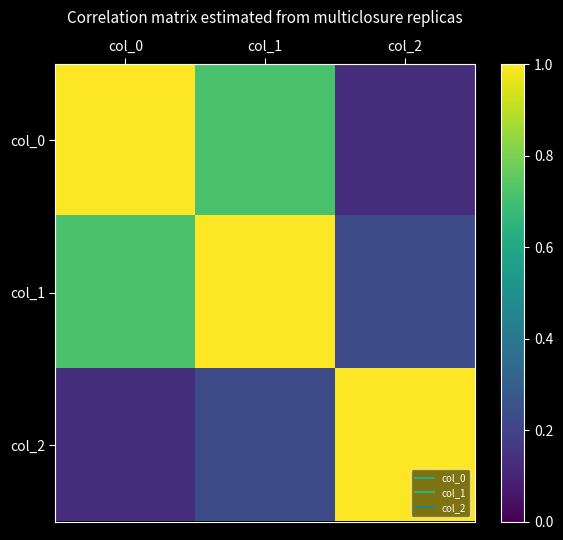

What is the difference between the highest and lowest values at col_0?

0.9